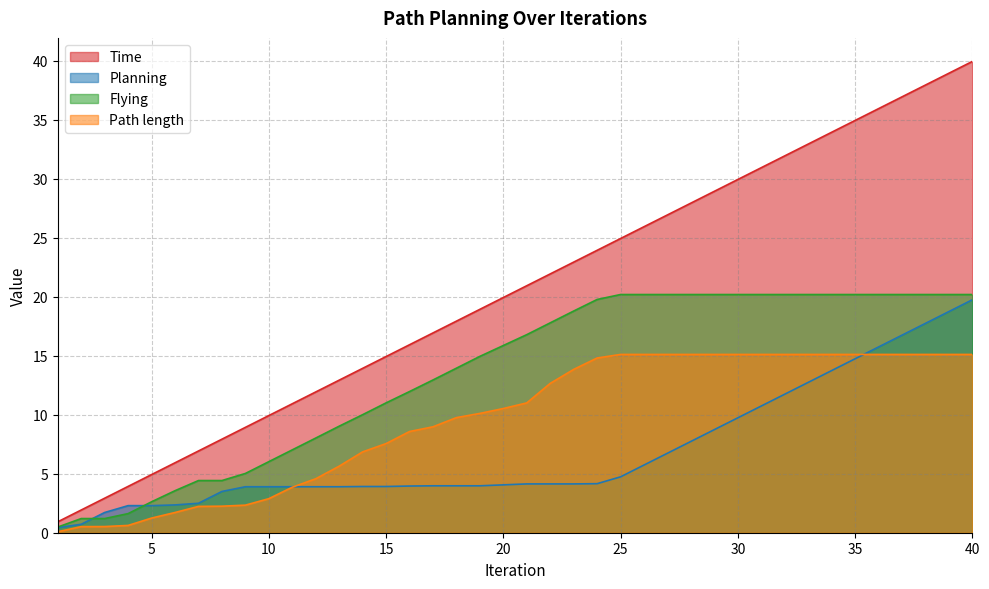

Reading left to right, list all the values displayed in this chart.

Time: 1=0.9	2=1.9	3=2.9	4=3.9	5=4.9	6=5.9	7=6.9	8=7.9	9=8.9	10=9.9	11=10.9	12=11.9	13=12.9	14=13.9	15=14.9	16=15.9	17=16.9	18=17.9	19=18.9	20=19.9	21=20.9	22=21.9	23=22.9	24=23.9	25=24.9	26=25.9	27=26.9	28=27.9	29=28.9	30=29.9	31=30.9	32=31.9	33=32.9	34=33.9	35=34.9	36=35.9	37=36.9	38=37.9	39=38.9	40=39.9
Planning: 1=0.4	2=0.7	3=1.7	4=2.3	5=2.3	6=2.4	7=2.5	8=3.5	9=3.9	10=3.9	11=3.9	12=3.9	13=3.9	14=3.9	15=3.9	16=4.0	17=4.0	18=4.0	19=4.0	20=4.1	21=4.1	22=4.1	23=4.1	24=4.2	25=4.7	26=5.7	27=6.7	28=7.7	29=8.7	30=9.7	31=10.7	32=11.7	33=12.7	34=13.7	35=14.7	36=15.7	37=16.7	38=17.7	39=18.7	40=19.7
Flying: 1=0.5	2=1.2	3=1.2	4=1.6	5=2.6	6=3.6	7=4.4	8=4.4	9=5.0	10=6.0	11=7.0	12=8.0	13=9.0	14=10.0	15=11.0	16=12.0	17=12.9	18=13.9	19=14.9	20=15.9	21=16.8	22=17.8	23=18.8	24=19.8	25=20.2	26=20.2	27=20.2	28=20.2	29=20.2	30=20.2	31=20.2	32=20.2	33=20.2	34=20.2	35=20.2	36=20.2	37=20.2	38=20.2	39=20.2	40=20.2
Path length: 1=0.1	2=0.5	3=0.5	4=0.6	5=1.2	6=1.7	7=2.2	8=2.2	9=2.3	10=2.9	11=3.9	12=4.6	13=5.6	14=6.8	15=7.6	16=8.6	17=9.0	18=9.8	19=10.1	20=10.5	21=11.0	22=12.7	23=13.8	24=14.8	25=15.1	26=15.1	27=15.1	28=15.1	29=15.1	30=15.1	31=15.1	32=15.1	33=15.1	34=15.1	35=15.1	36=15.1	37=15.1	38=15.1	39=15.1	40=15.1